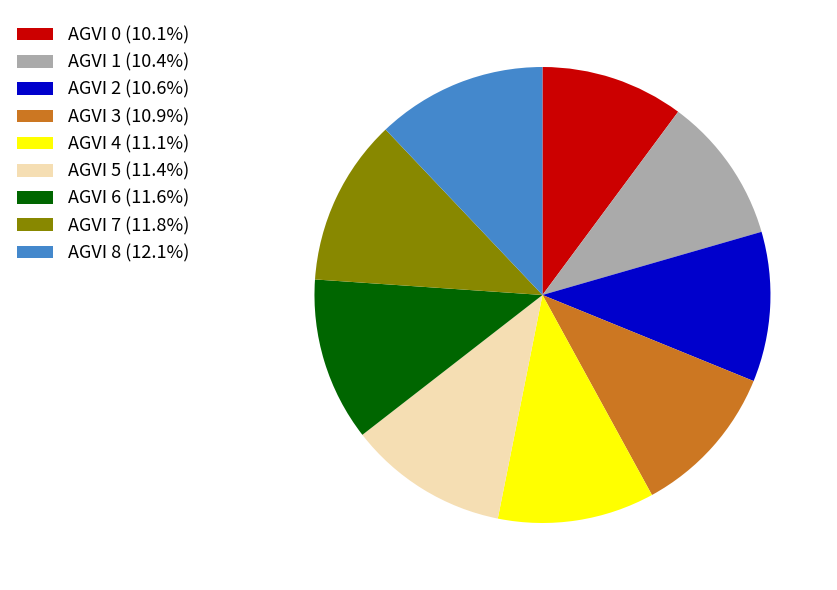

Do AGVI 1 (10.4%) and AGVI 6 (11.6%) together represent more than half of the pie?

No